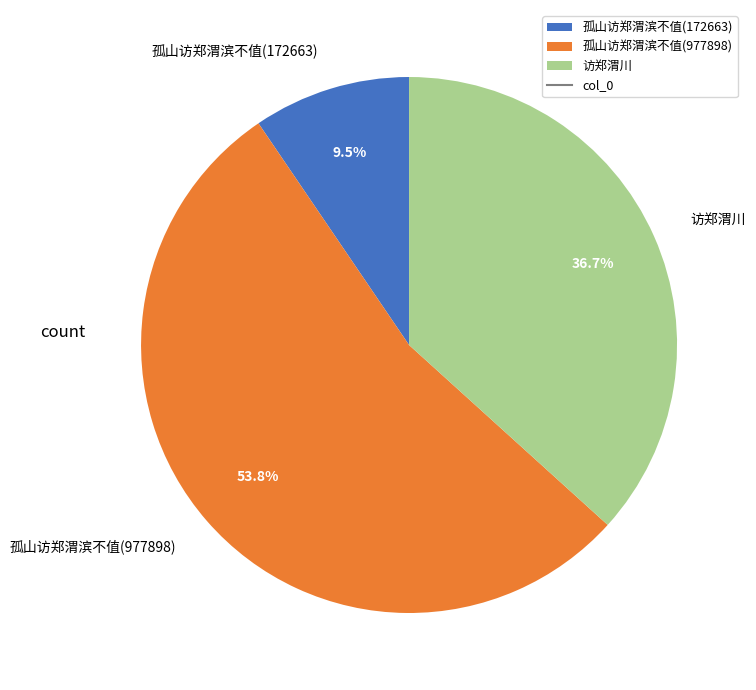

To the nearest percent, what is the difference between the 孤山访郑渭滨不值(977898) and 访郑渭川 slice percentages?

17%